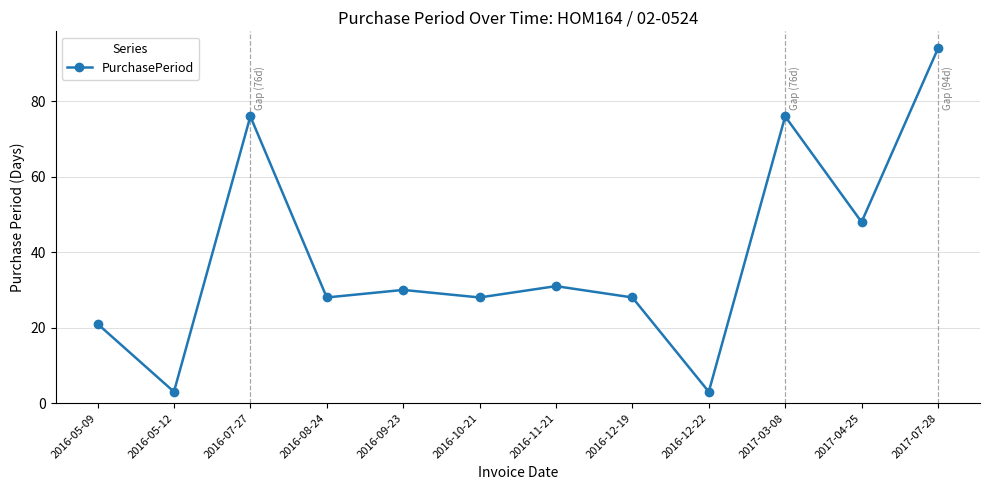

What is the change in value from 2017-03-08 to 2017-04-25?

-28